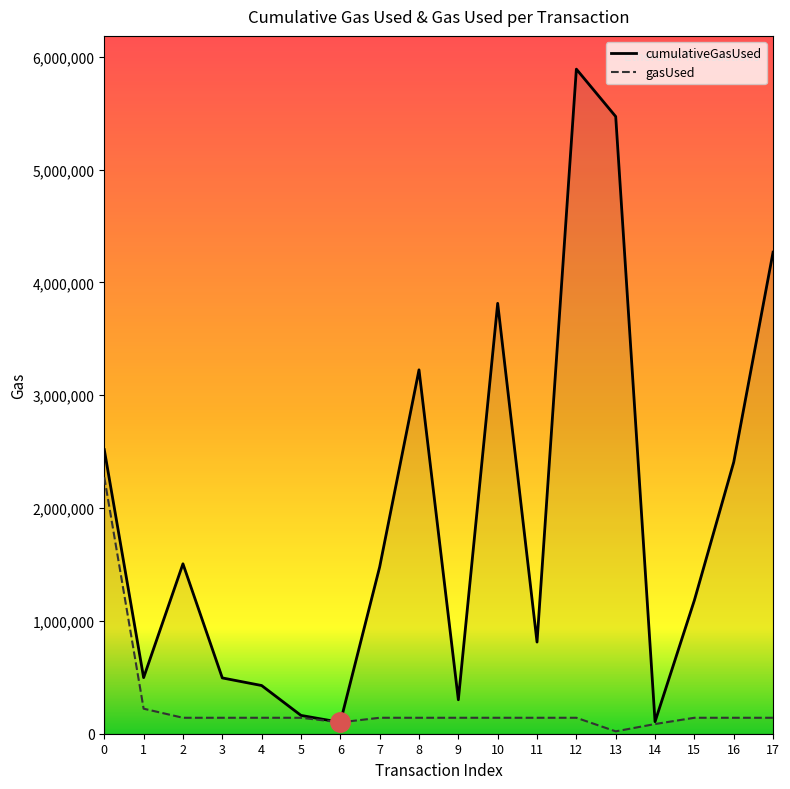

Between 1 and 8, which series saw the biggest shift?

cumulativeGasUsed